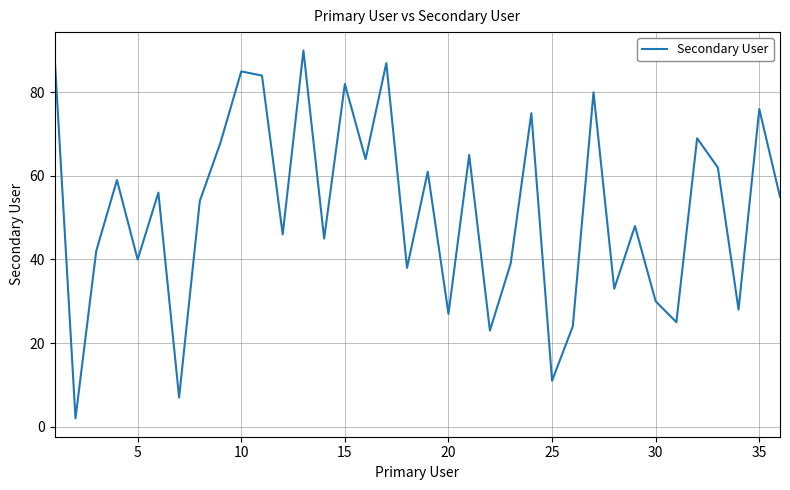

What is the greatest value displayed?

90